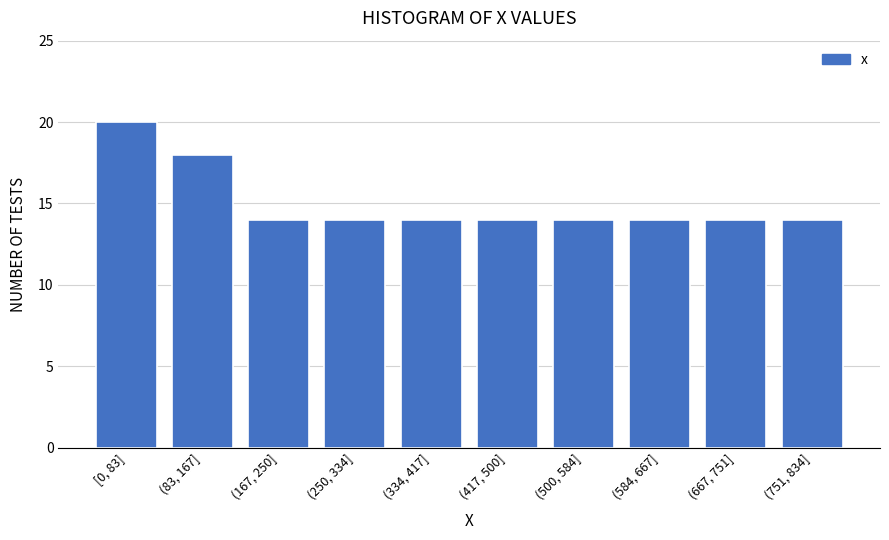

Reading left to right, extract all data points from this chart.

20	18	14	14	14	14	14	14	14	14